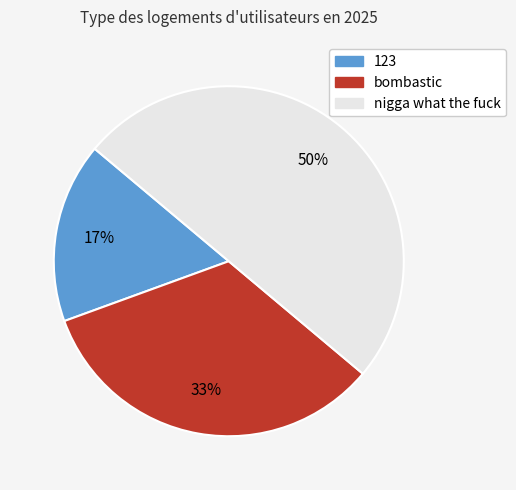

Count the number of slices in the pie.

3